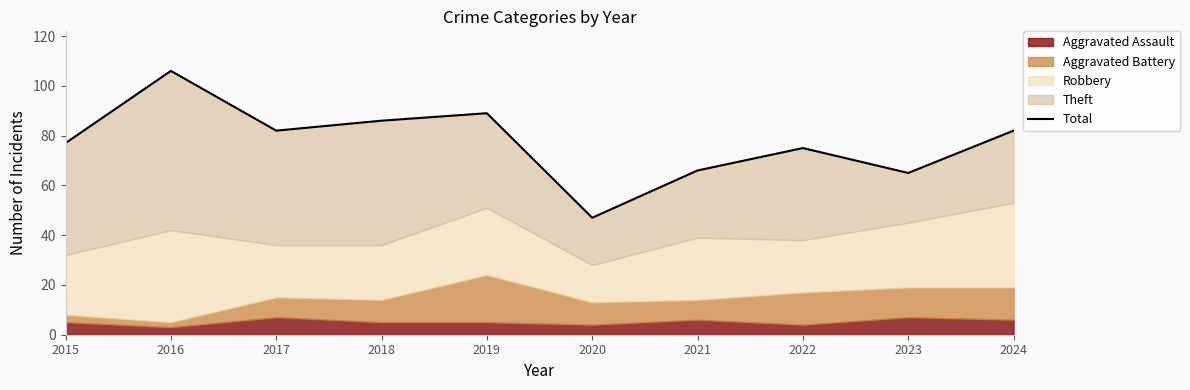

What is the value of the 1st point from the left?

77